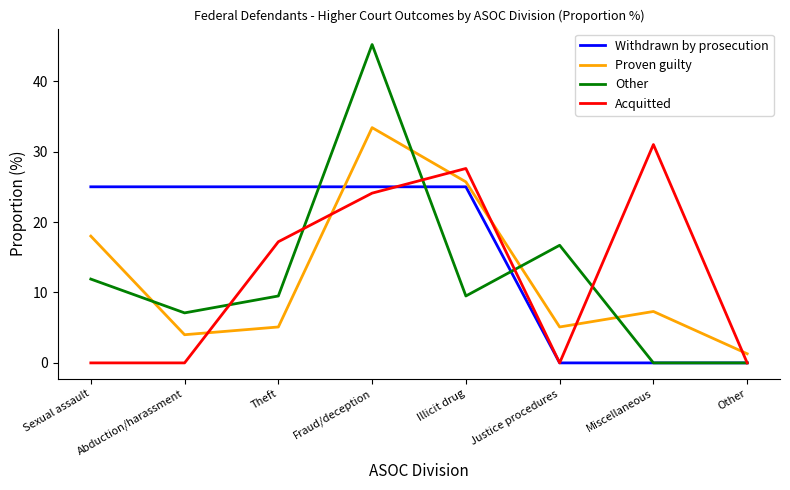

Which series changed the most between Sexual assault and Abduction/harassment?

Proven guilty